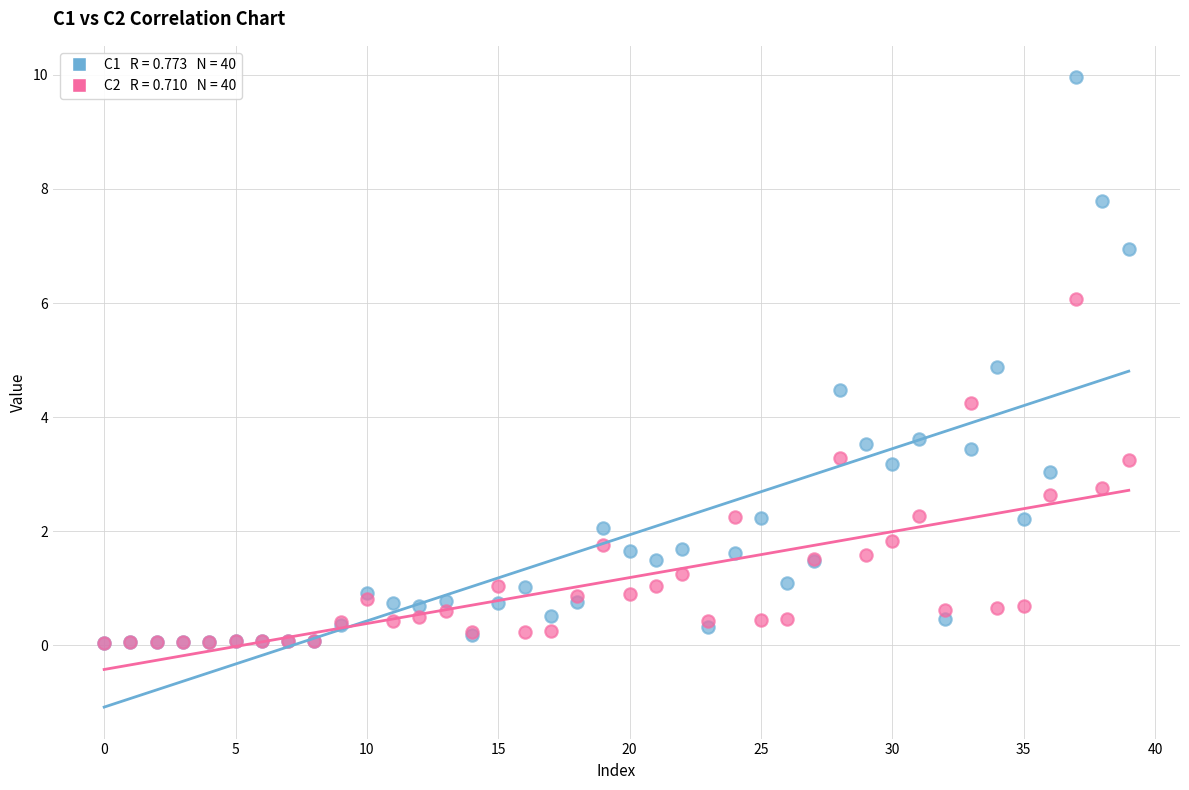

Across all series, what Y value is closest to 5?

4.9